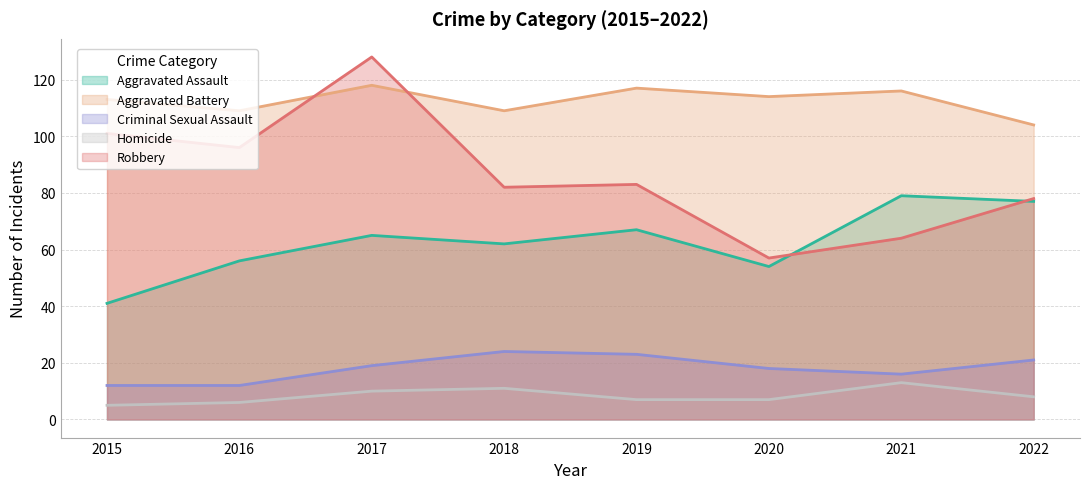

True or false: Aggravated Battery and Aggravated Assault intersect in this chart.

False